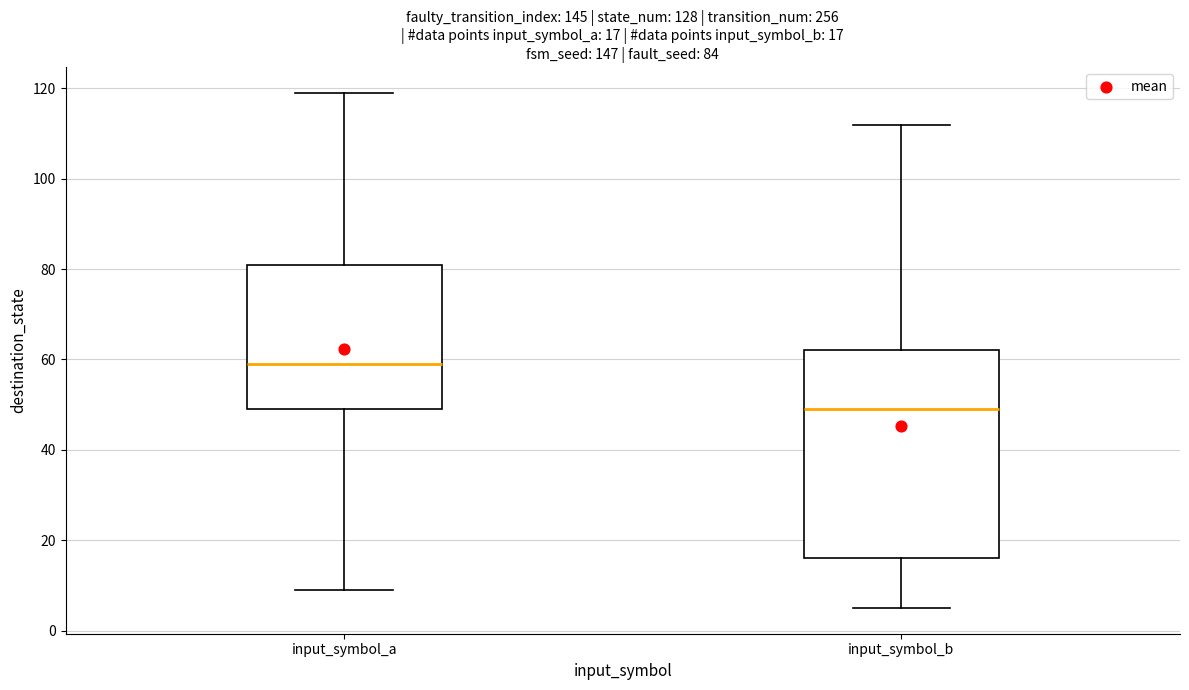

Comparing the boxes themselves (not the whiskers), which one is the tallest?

input_symbol_b